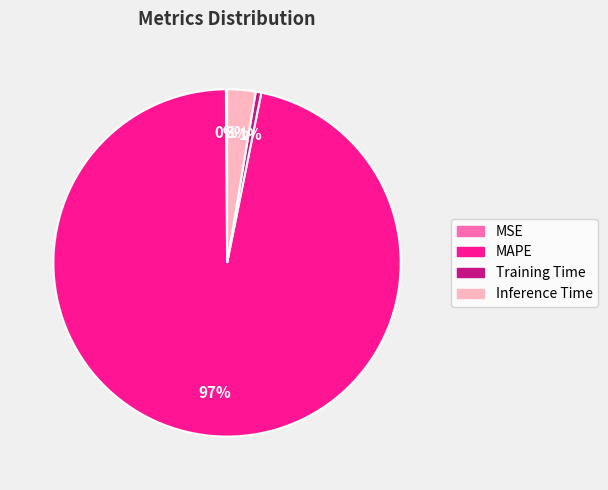

To the nearest percent, what percentage of the pie is Training Time?

1%